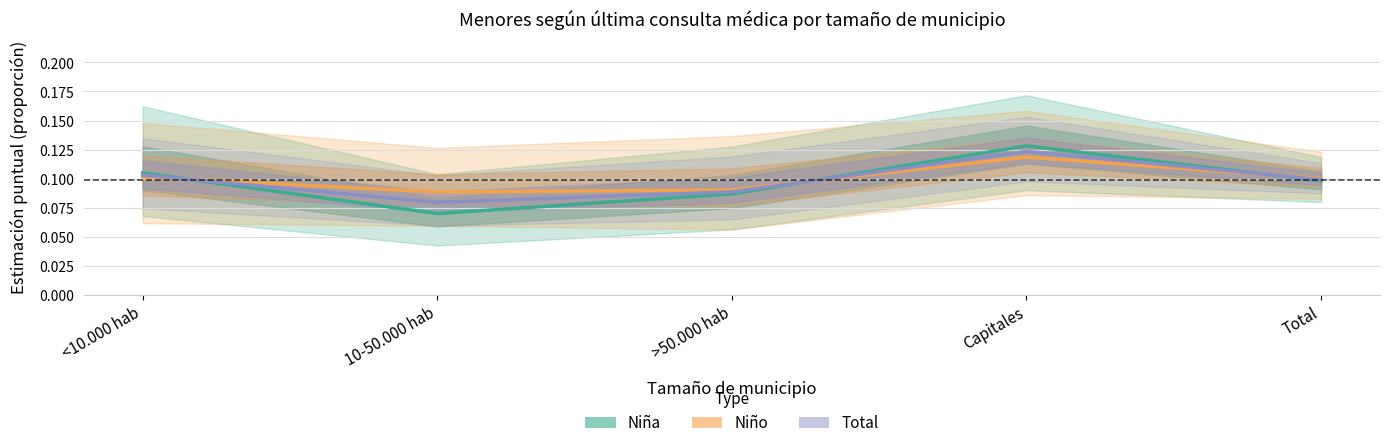

What is the label of the 1st point from the right?

Total